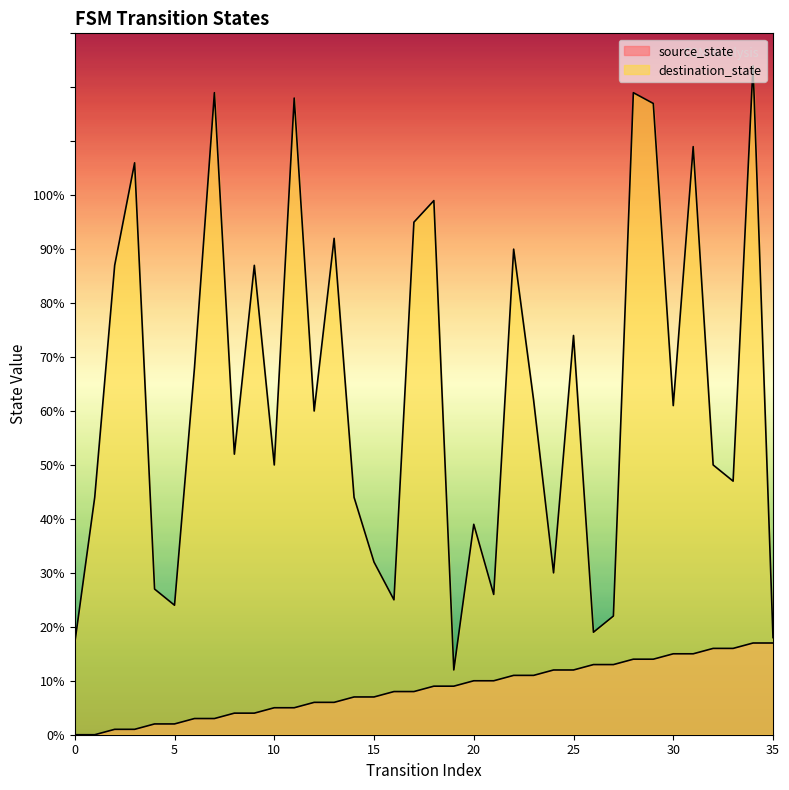

What are all the series names shown in the legend?

source_state, destination_state